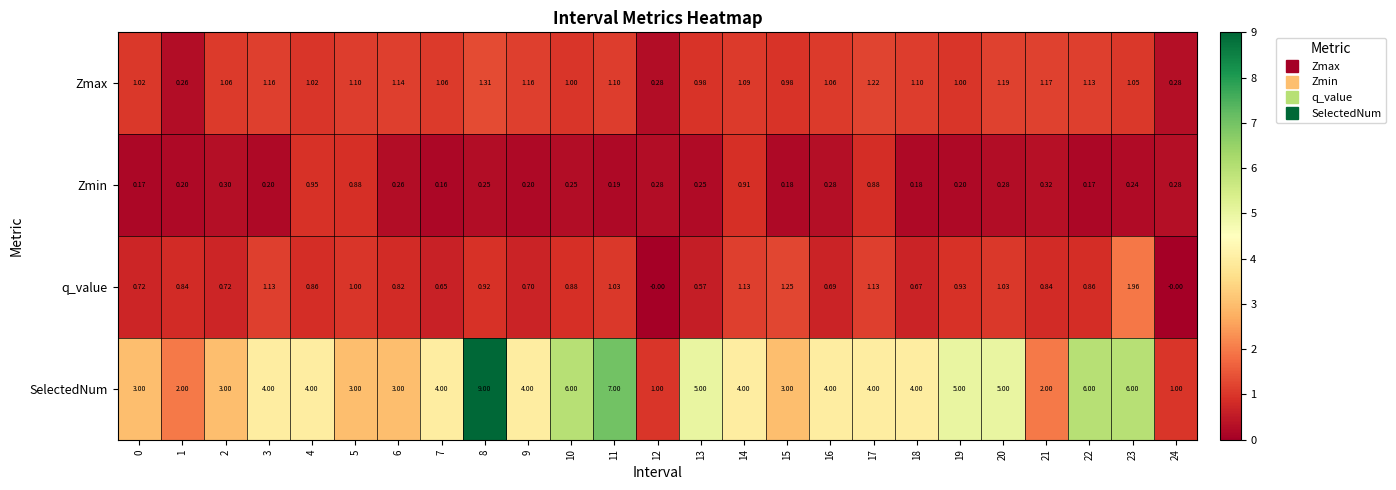

At 2, list the series in order from largest to smallest.

SelectedNum, Zmax, q_value, Zmin